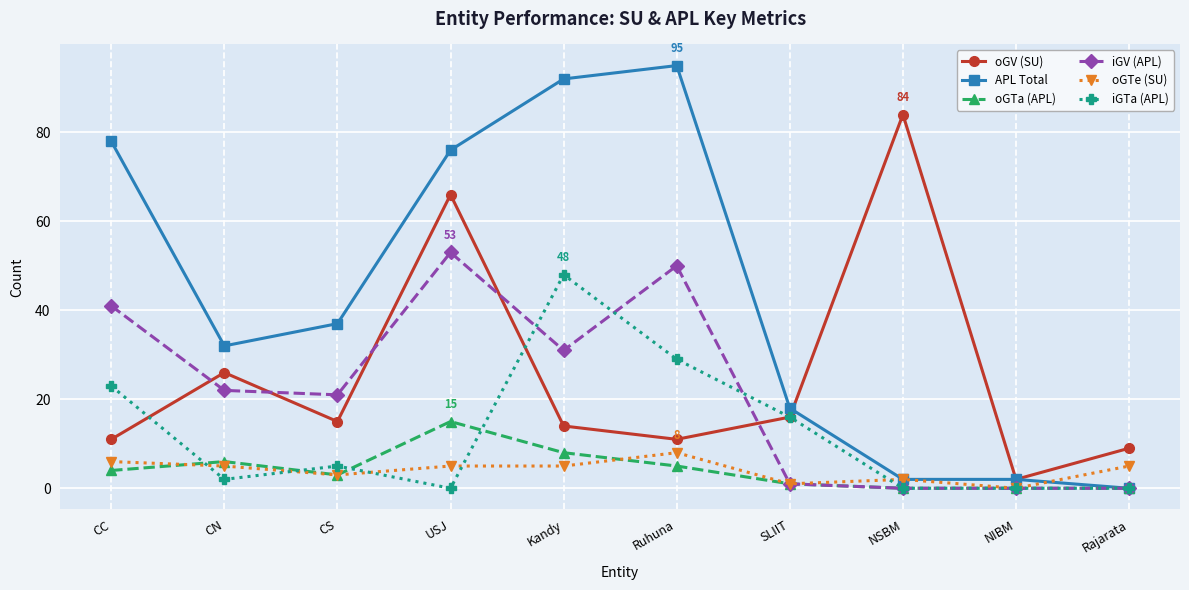

Between CN and Rajarata, which series saw the biggest shift?

APL Total